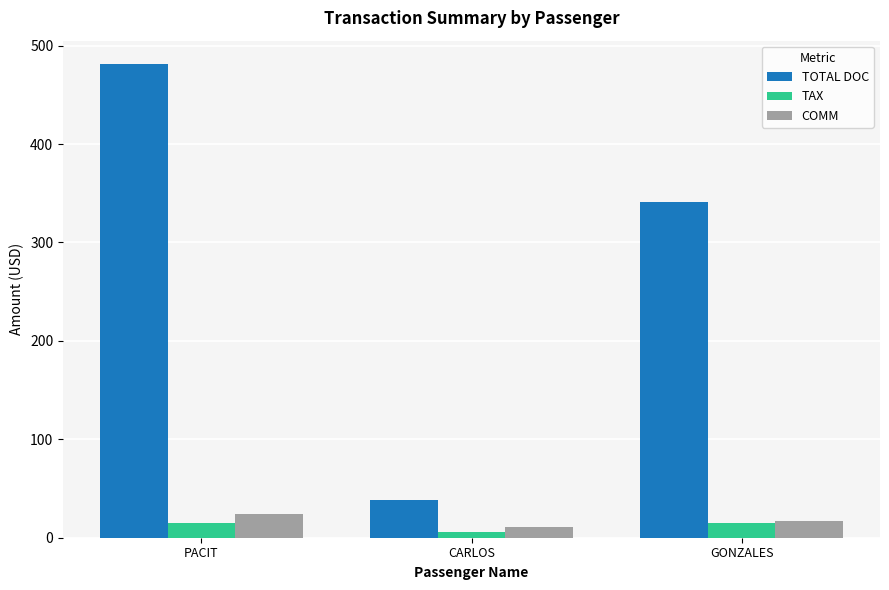

What is the label of the 2nd bar from the left?

CARLOS